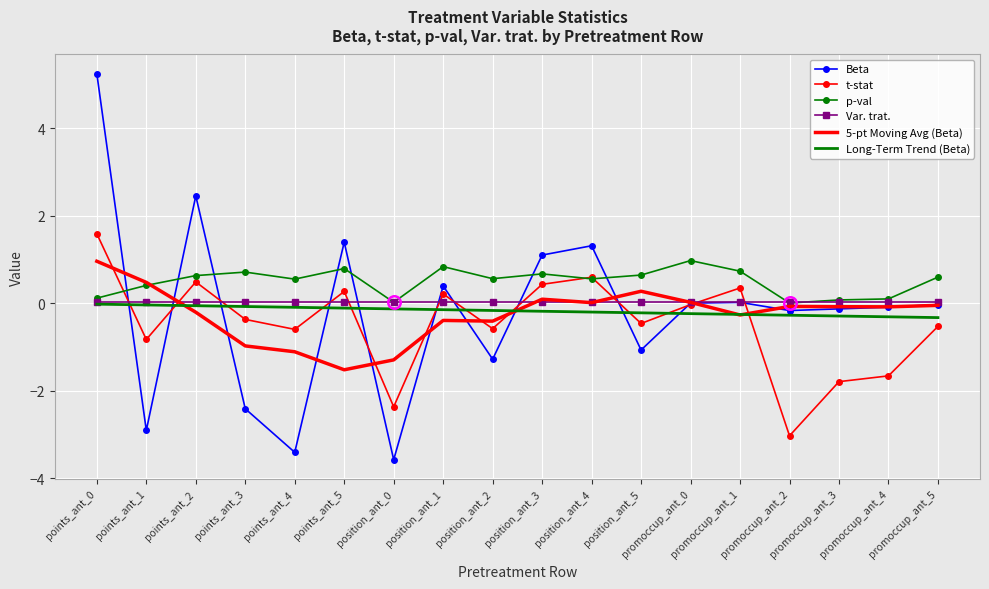

What is the highest value of the t-stat series?

1.6